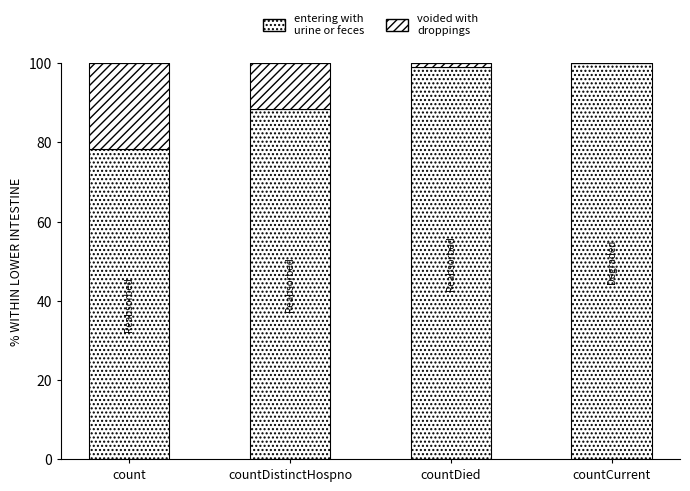

Are the bars grouped side by side (vs. stacked)?

No